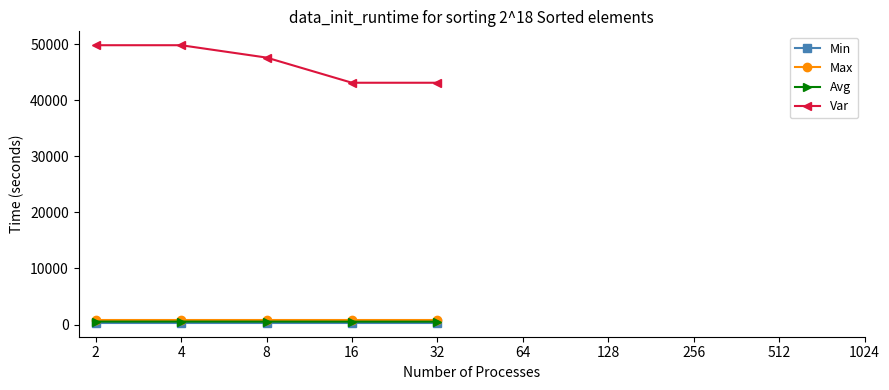

What is the difference between the maximum and minimum values in the Avg series?

10.9